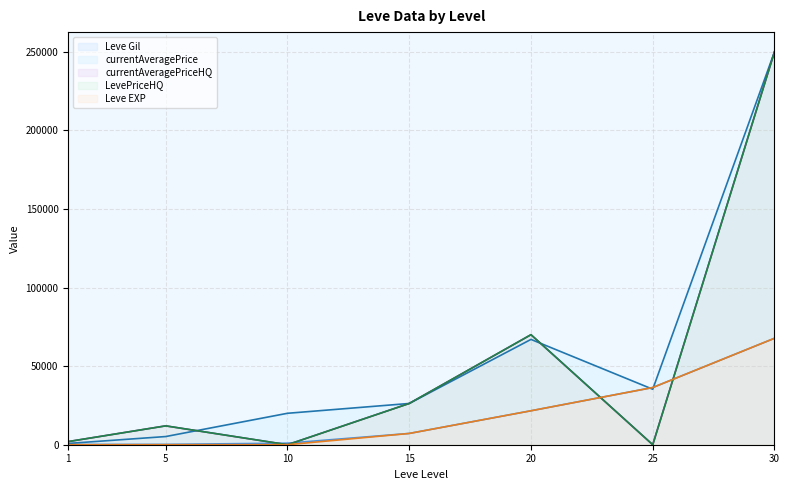

What is the greatest value displayed?

250000.0